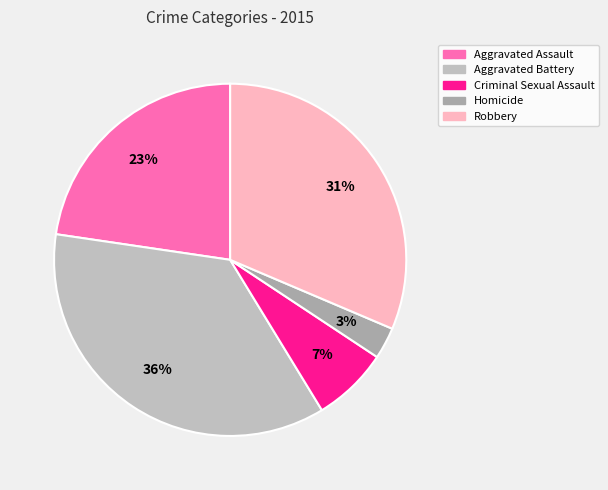

To the nearest percent, what portion does Aggravated Battery represent?

36%